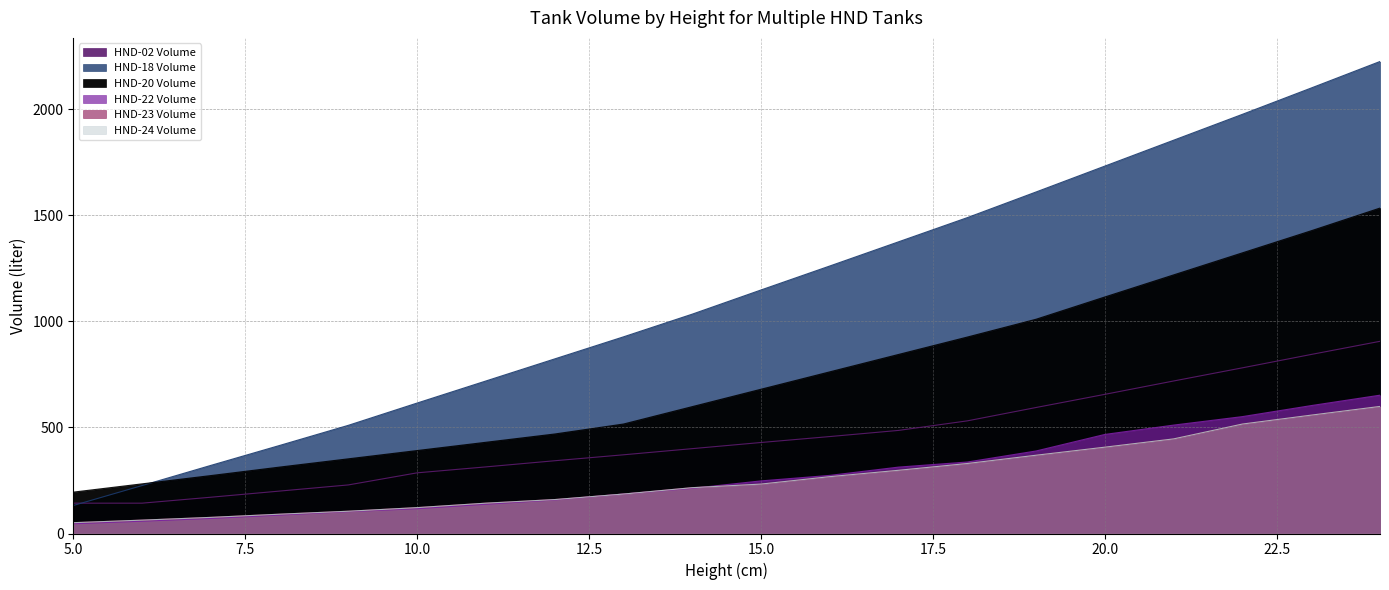

At which label does HND-22 Volume reach its peak?

24